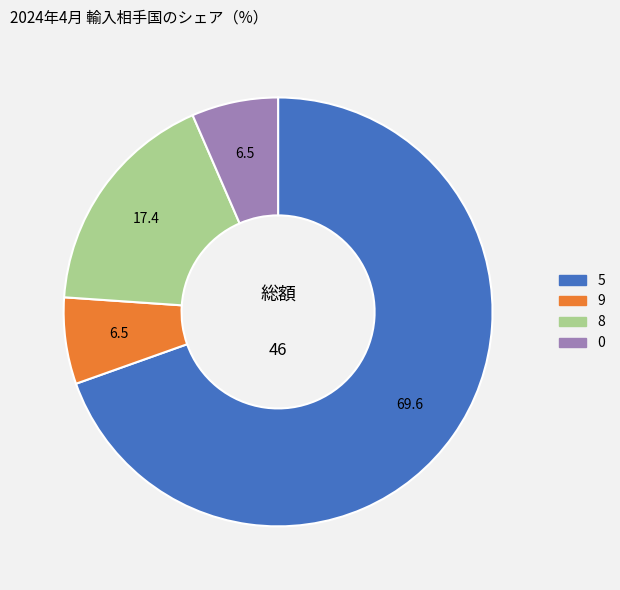

How many slices are in this pie chart?

4